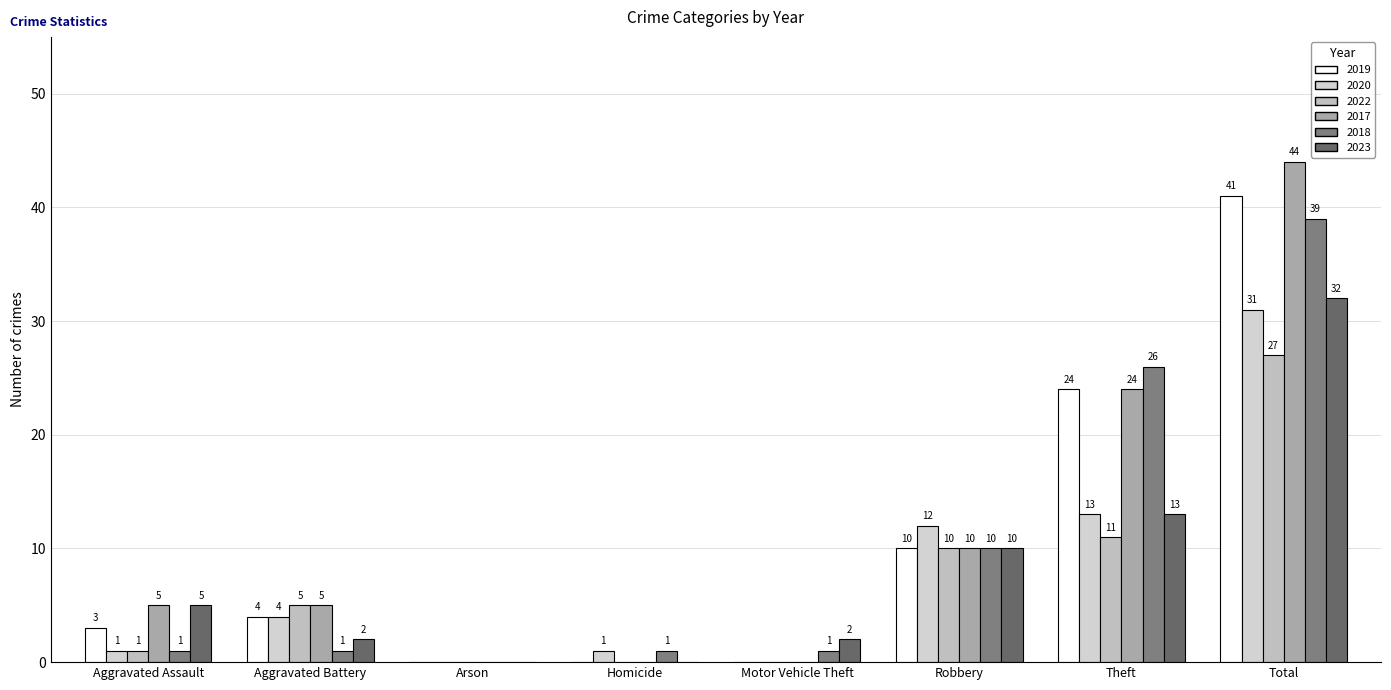

At Aggravated Battery, list the series in order from largest to smallest.

2022, 2017, 2019, 2020, 2023, 2018